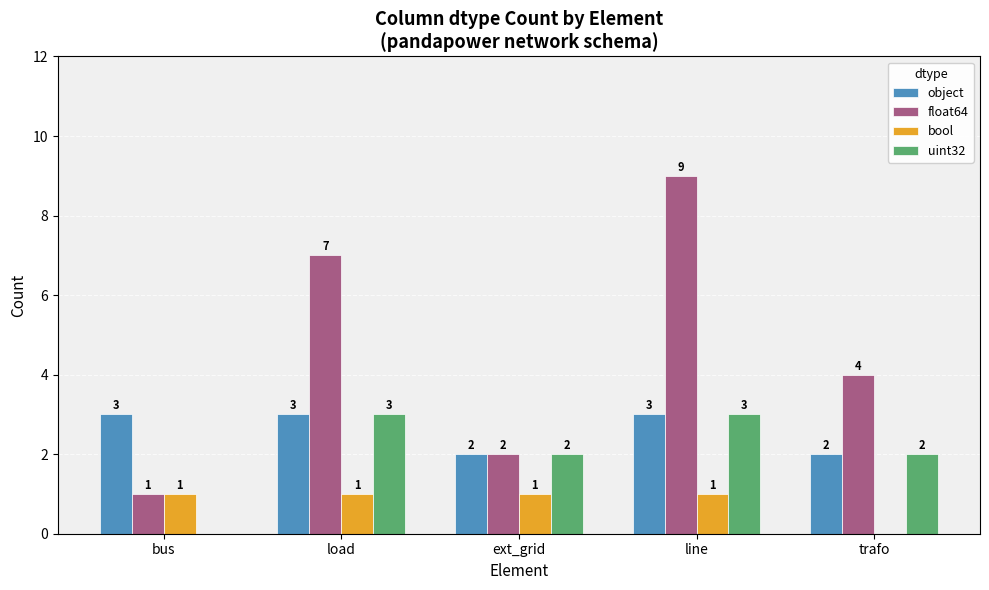

What is the sum of the float64 values at ext_grid and load?

9